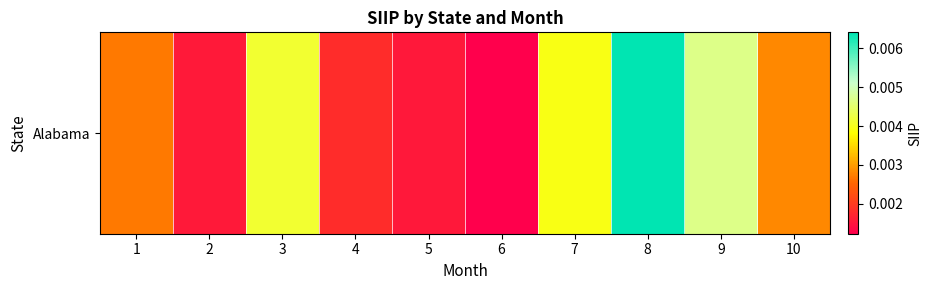

True or false: the data shows 0.0 at 7.

False